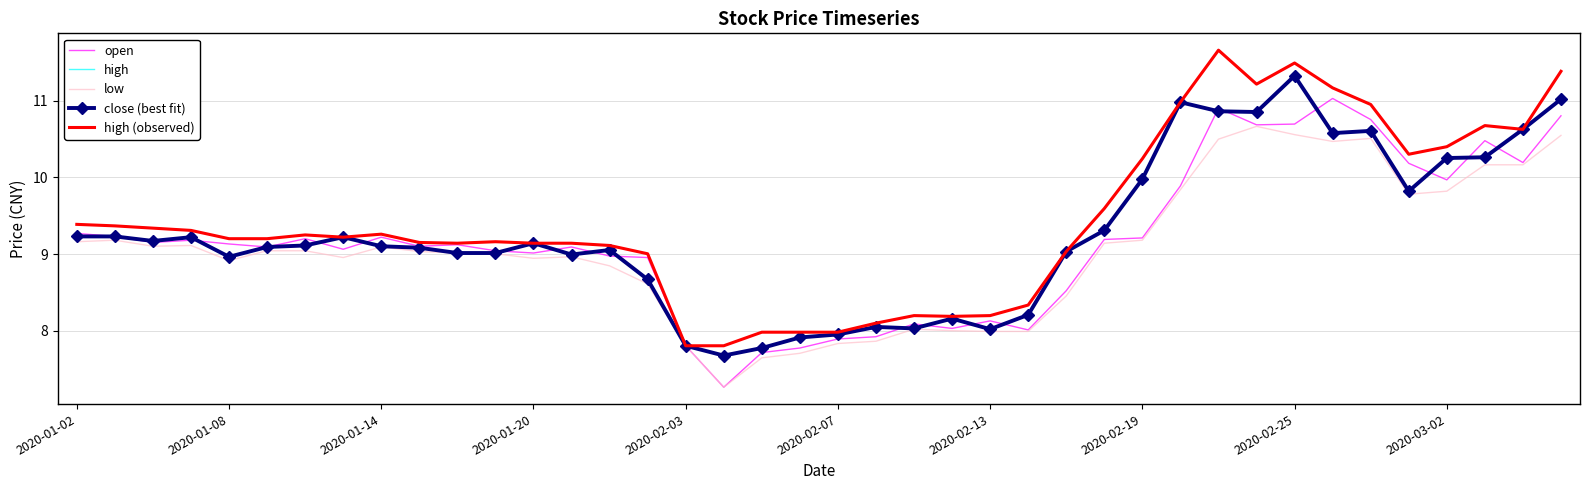

At how many categories does at least one series exceed 10?

12